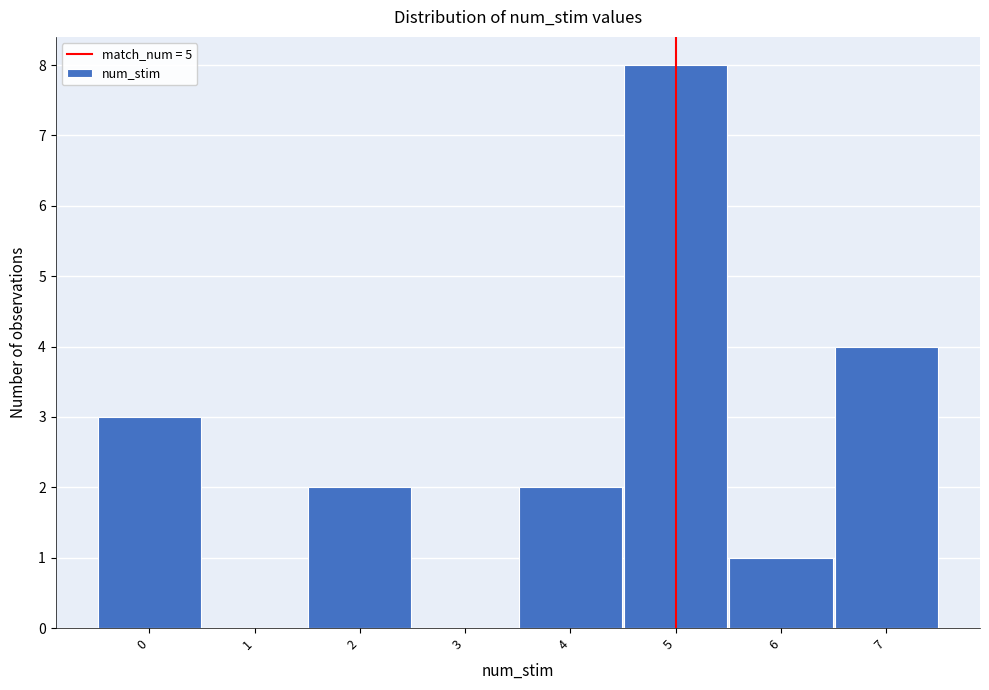

Which range on the x-axis has the tallest bar?

4.5 to 5.5